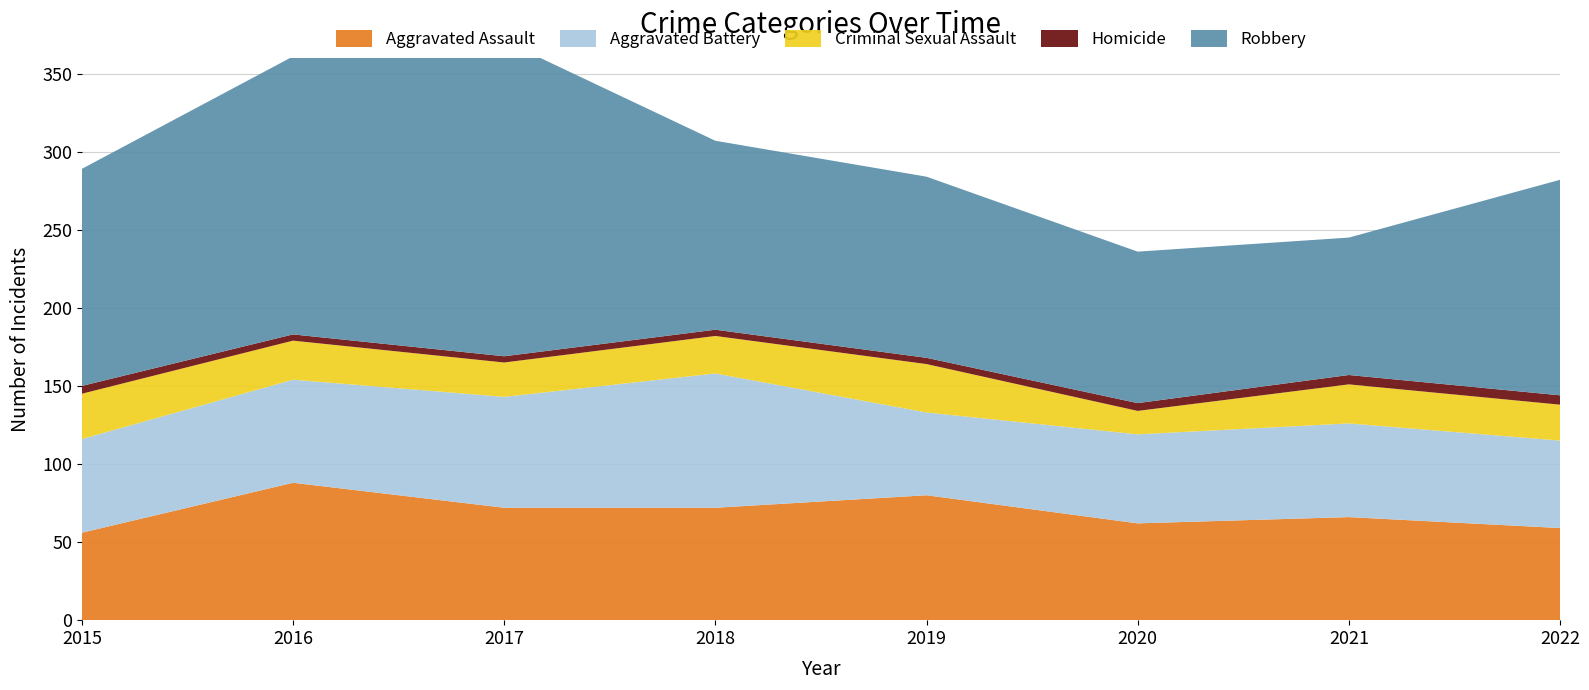

Reading left to right, list all the values displayed in this chart.

Aggravated Assault: 56	88	72	72	80	62	66	59
Aggravated Battery: 60	66	71	86	53	57	60	56
Criminal Sexual Assault: 29	25	22	24	31	15	25	23
Homicide: 5	4	4	4	4	5	6	6
Robbery: 139	178	202	121	116	97	88	138